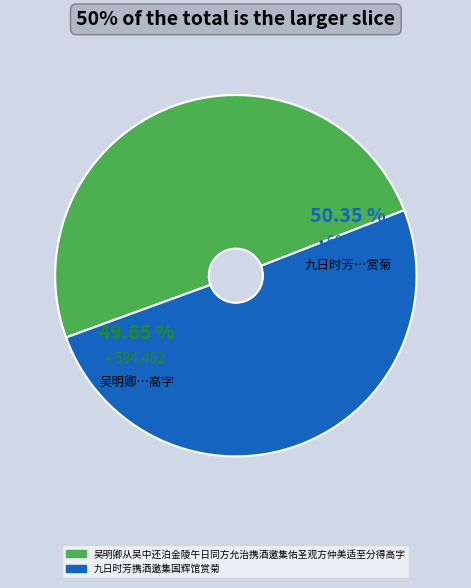

To the nearest percent, what is the difference between the 九日时芳携酒邀集国辉馆赏菊 and 吴明卿从吴中还泊金陵午日同方允治携酒邀集佑圣观方仲美适至分得高字 slice percentages?

1%